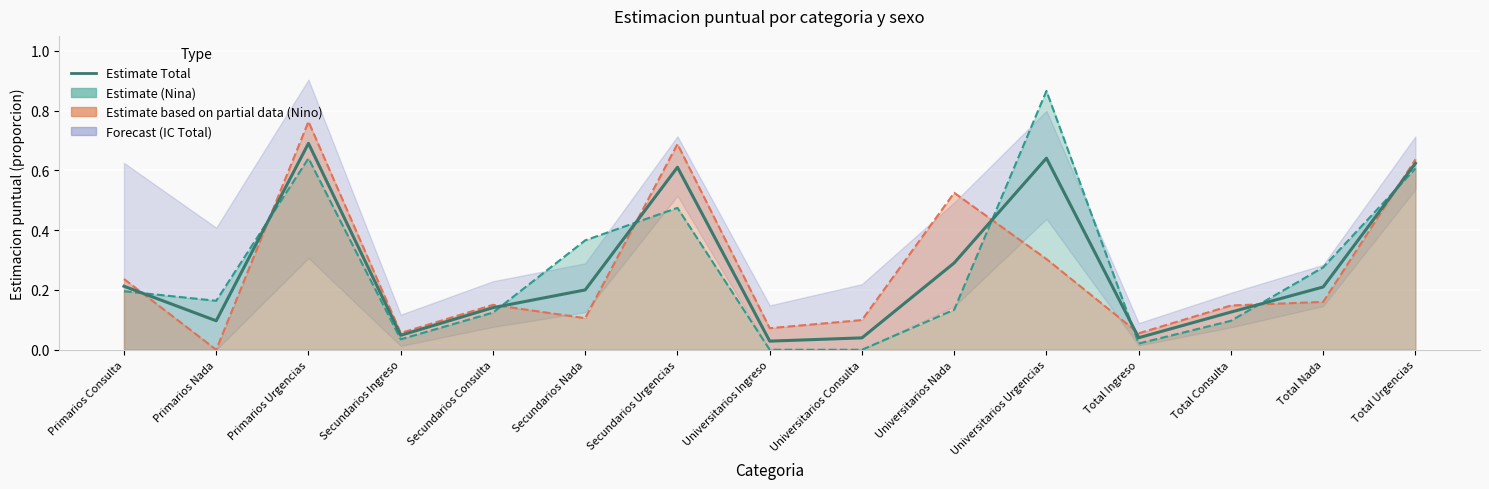

Where is the first local maximum?

Primarios Urgencias